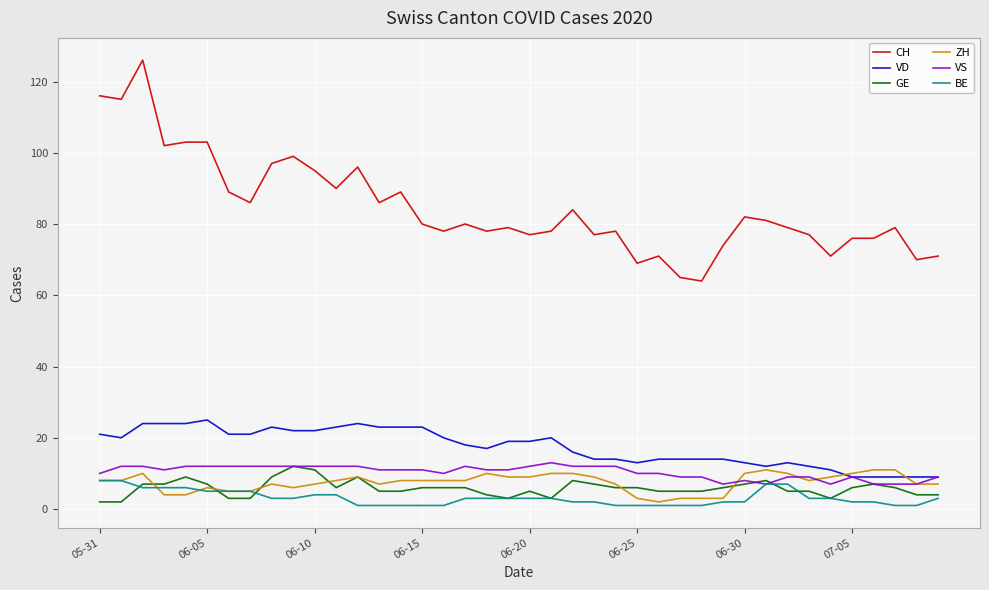

Which series has the widest spread of values?

CH